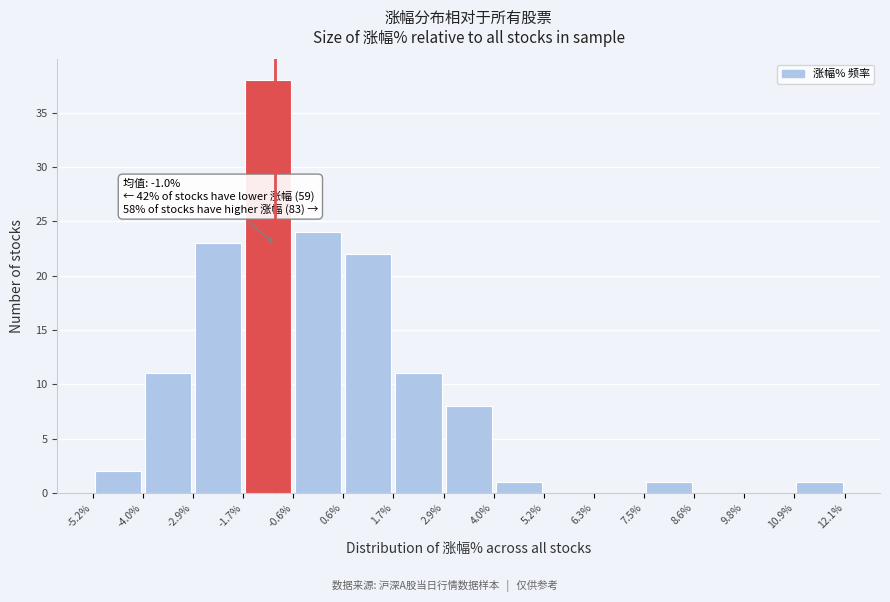

Which range on the x-axis has the tallest bar?

-1.7% to -0.6%